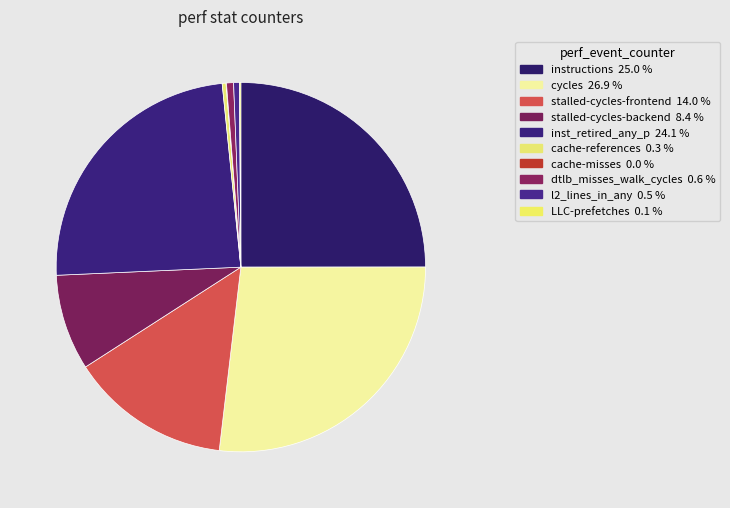

What percentage is NOT represented by LLC-prefetches?

99.9%